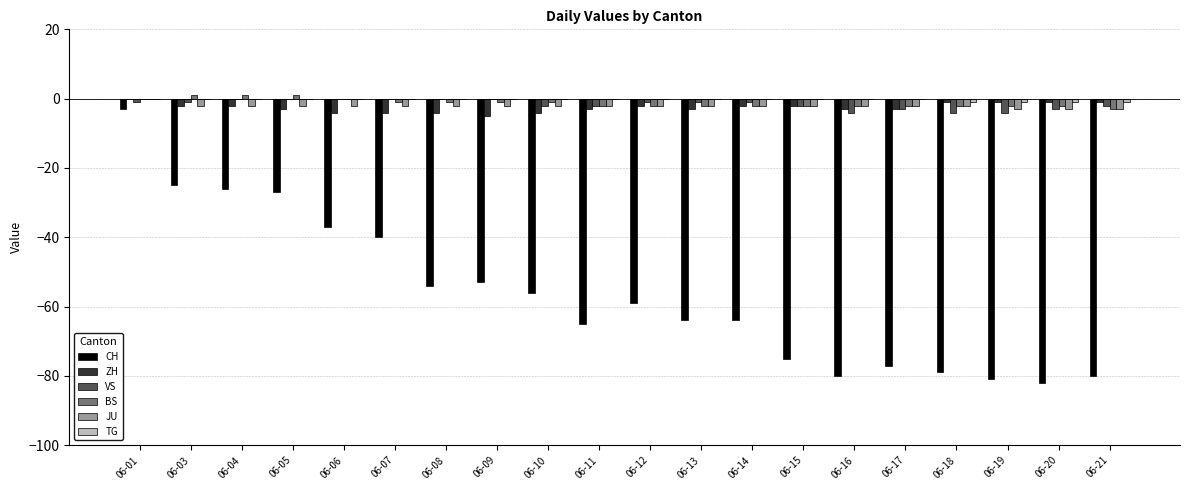

At which category is the sum across all series the highest?

06-01